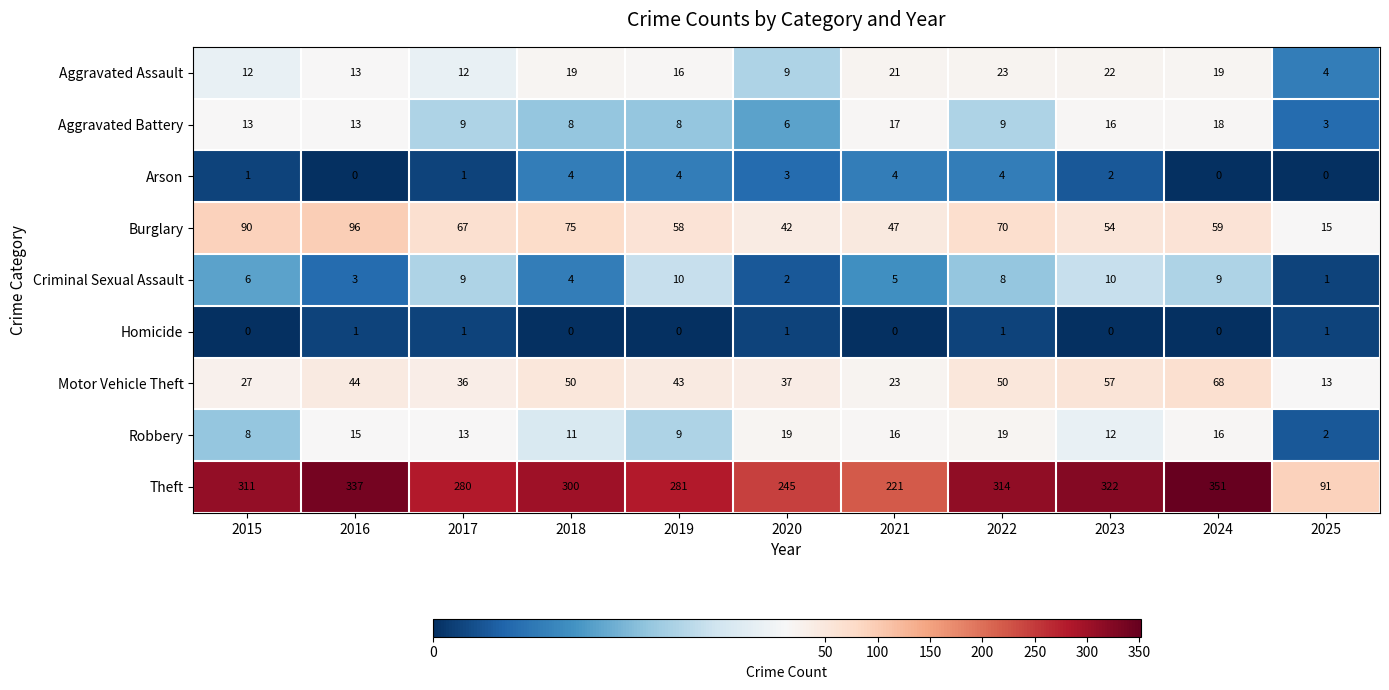

Which series has the largest total across all categories?

Theft